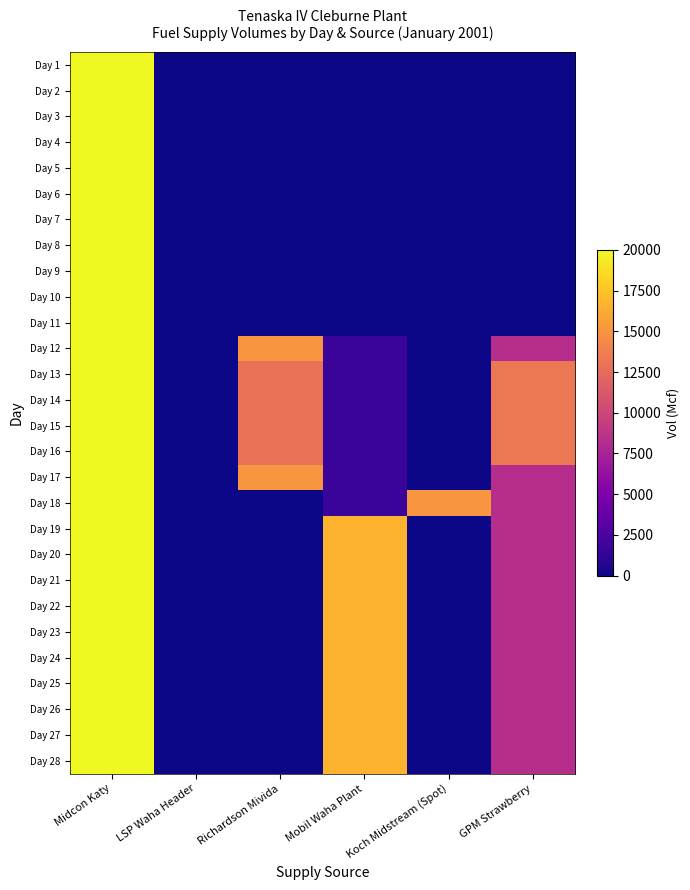

Rank the series by their maximum value, from lowest to highest.

Day 1, Day 2, Day 3, Day 4, Day 5, Day 6, Day 7, Day 8, Day 9, Day 10, Day 11, Day 12, Day 13, Day 14, Day 15, Day 16, Day 17, Day 18, Day 19, Day 20, Day 21, Day 22, Day 23, Day 24, Day 25, Day 26, Day 27, Day 28